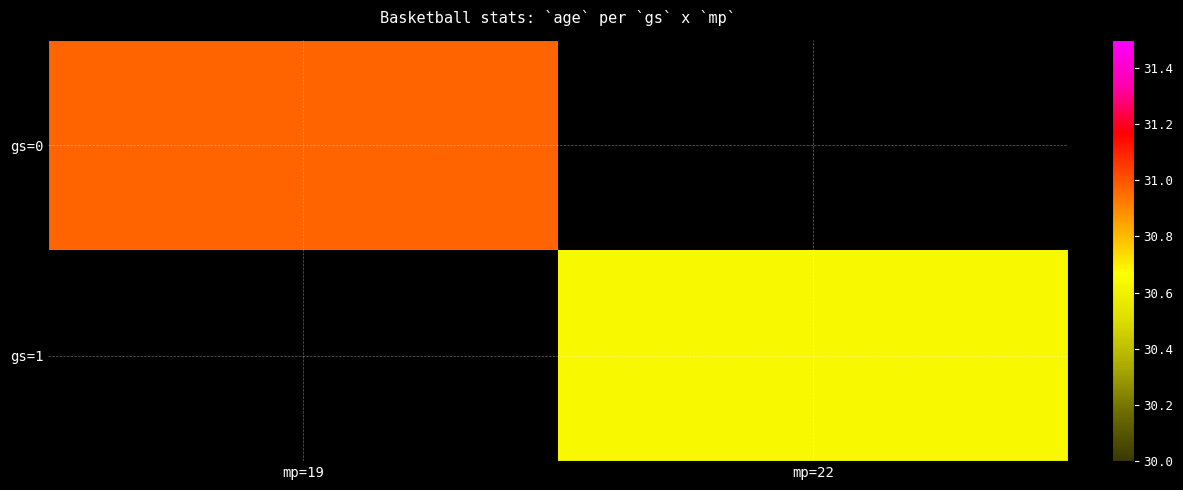

At which category is the sum across all series the highest?

mp=19